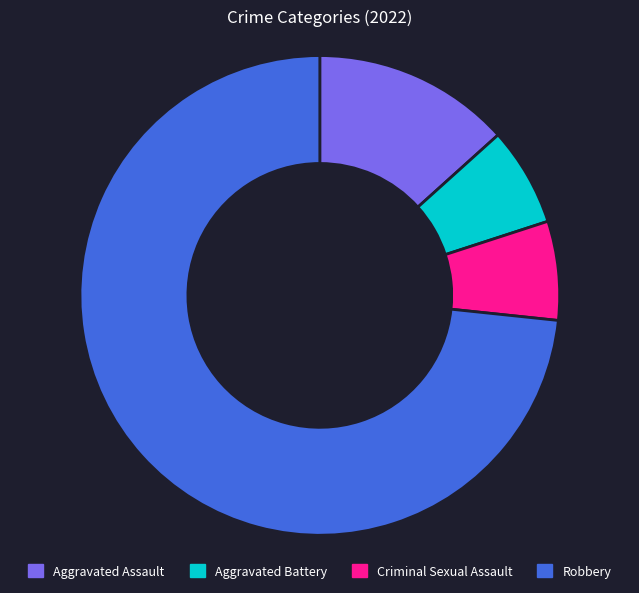

Do Criminal Sexual Assault and Aggravated Battery together represent more than half of the pie?

No